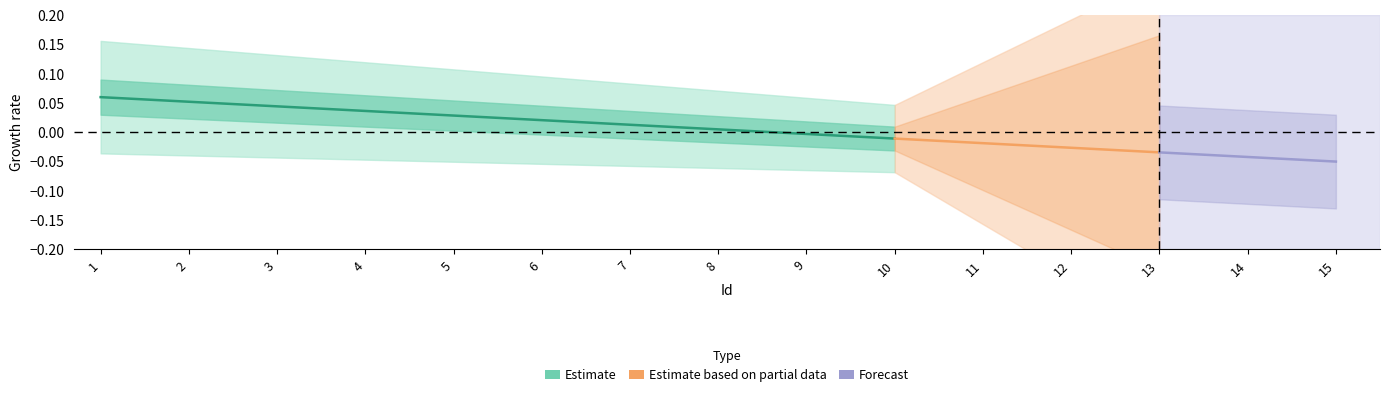

At which label does intvalue reach its peak?

1